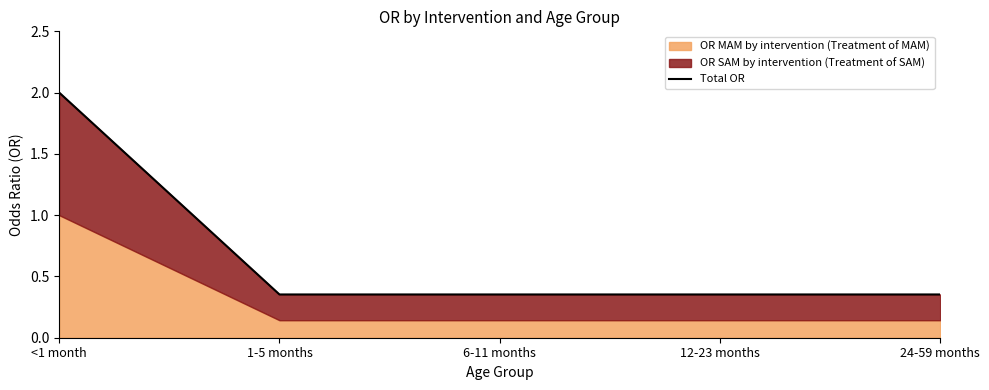

Rank the categories by value from lowest to highest.

1-5 months, 6-11 months, 12-23 months, 24-59 months, <1 month